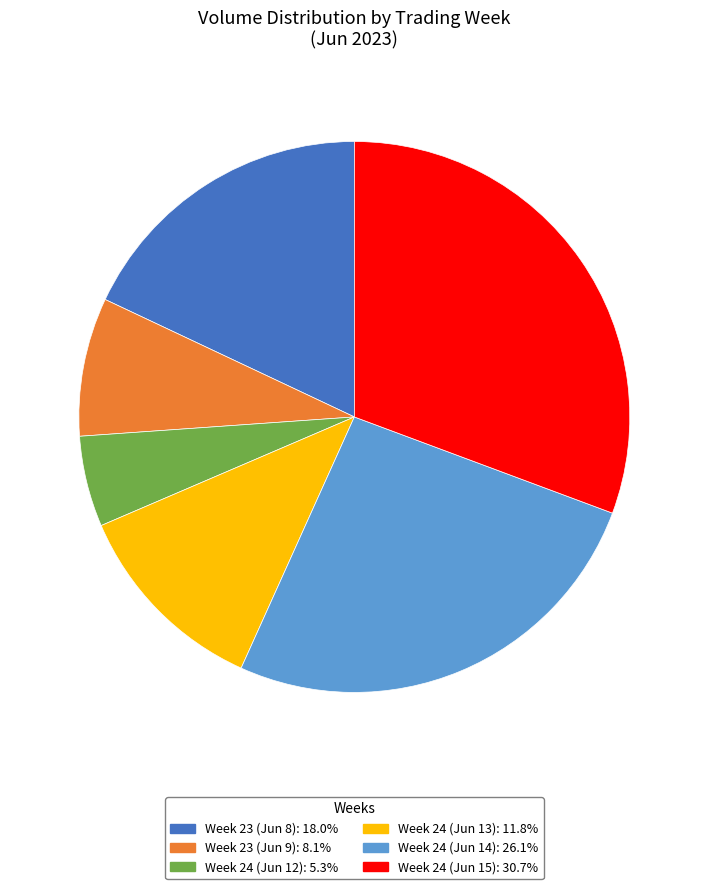

Is there a majority slice in this chart?

No